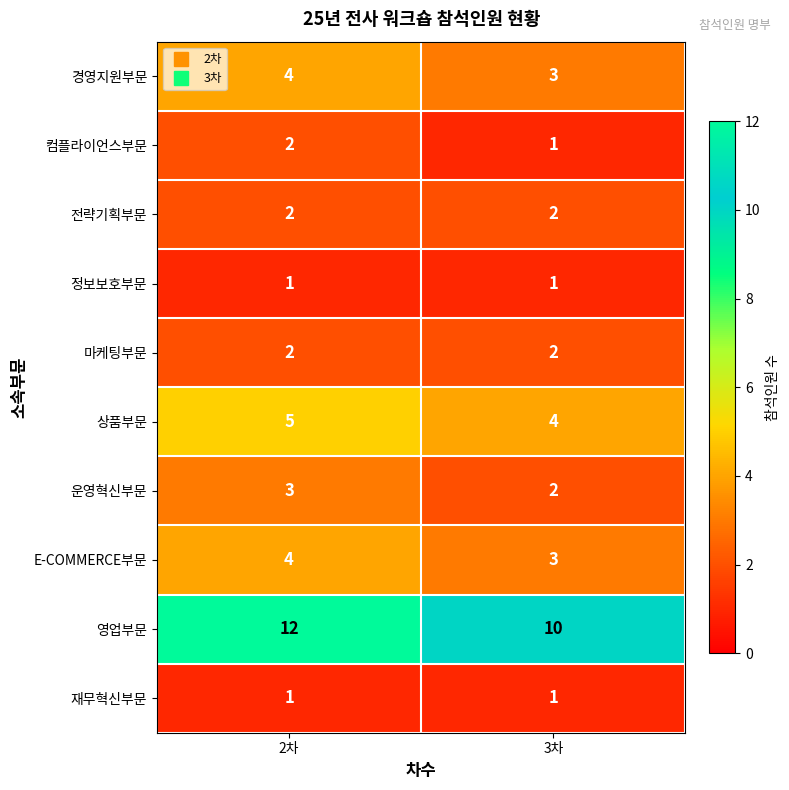

What is the highest value of the 경영지원부문 series?

4